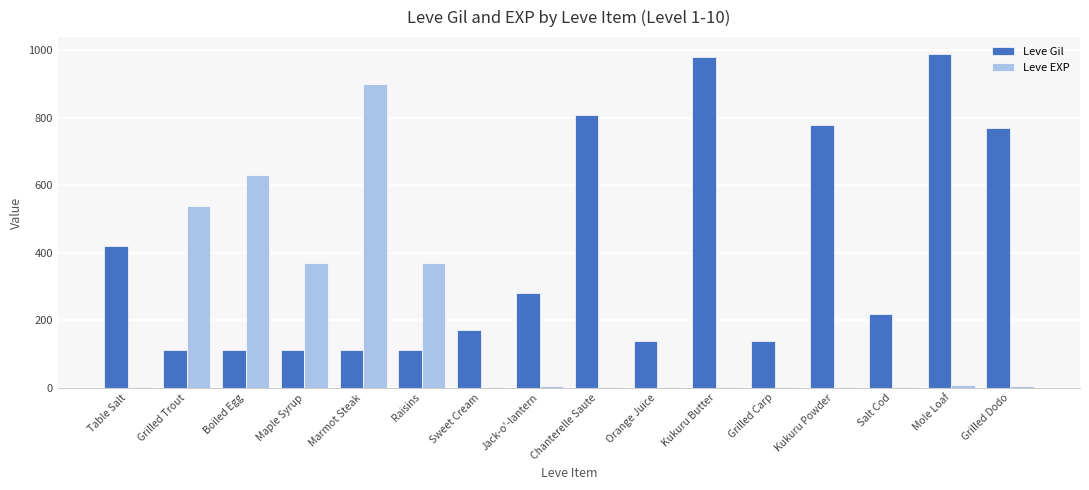

Is it true that Leve Gil equals 386 at Kukuru Powder?

False